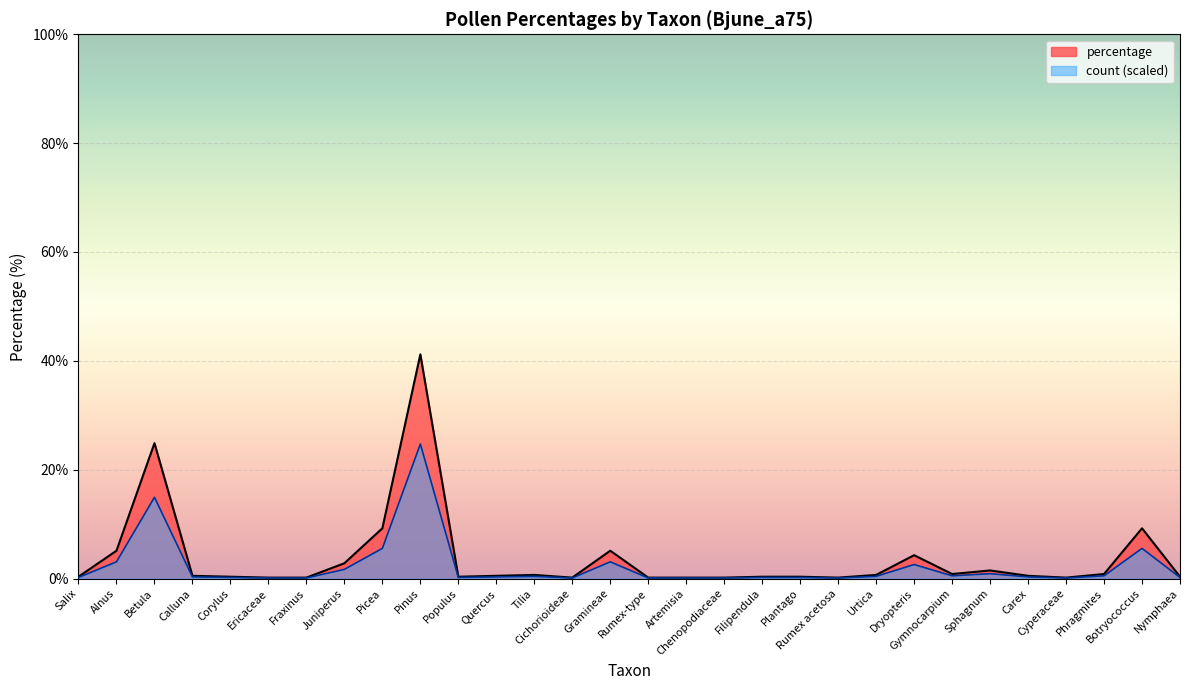

At which category is the sum across all series the highest?

Pinus